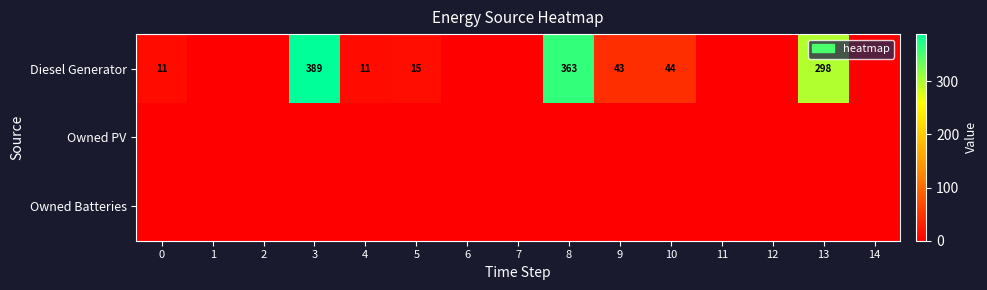

The Diesel Generator series shows 15 at 5. True or false?

True